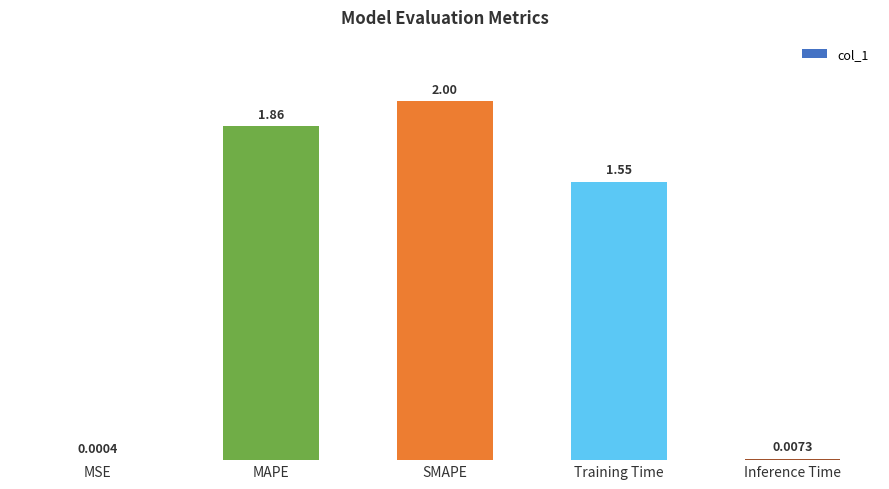

What is the ratio of the value at Training Time to the value at SMAPE?

0.8